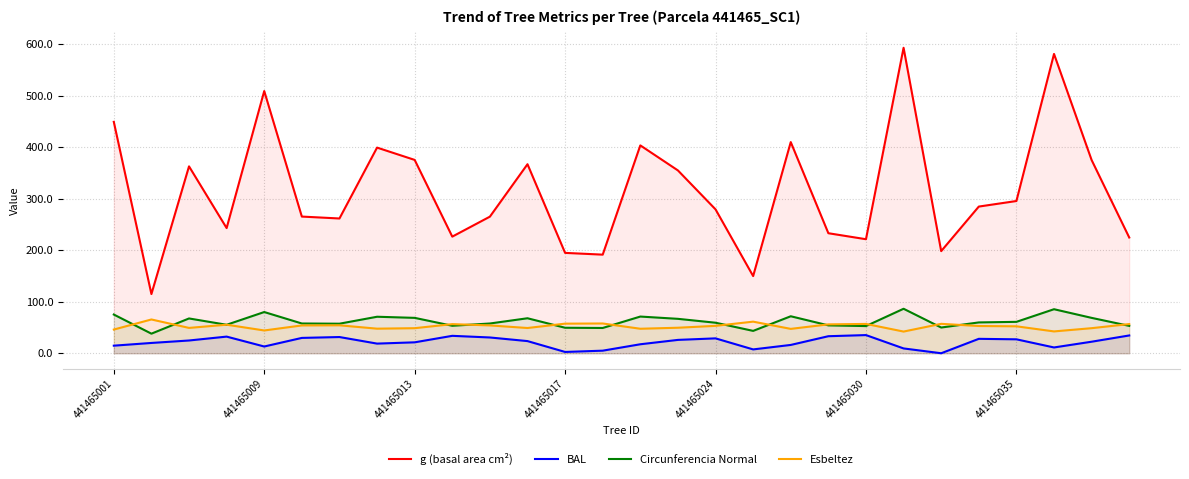

What is the maximum value for Circunferencia Normal?

86.3